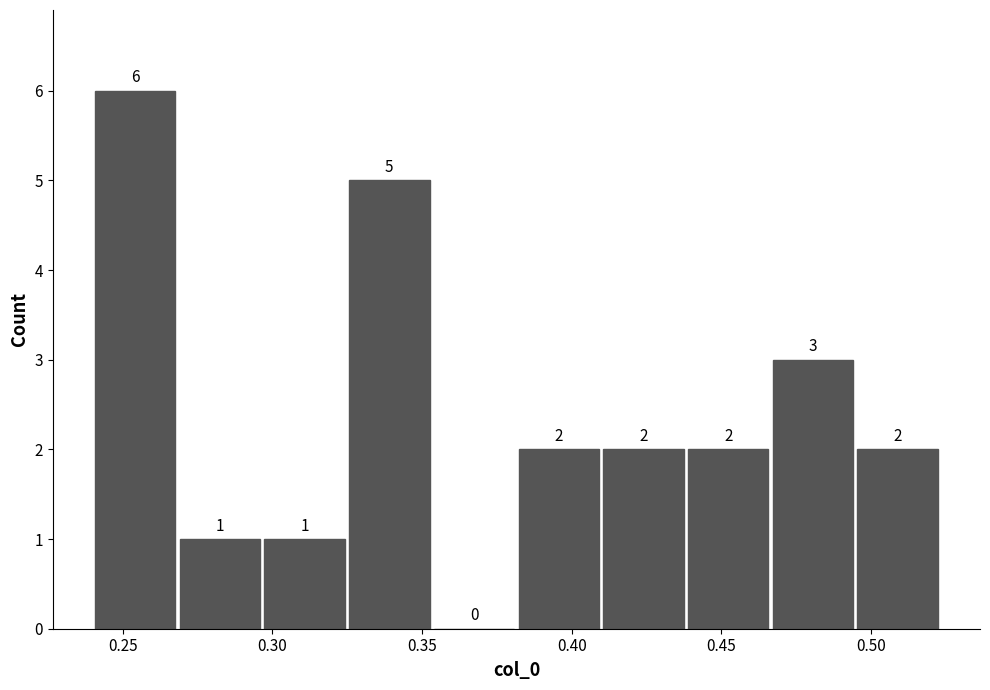

Reading left to right, transcribe this chart: for each bar, give the range it covers on the x-axis and its height. The bar edges are not printed on the chart, so give them approximately, as read against the axis.

0.240 to 0.270: 6
0.270 to 0.295: 1
0.295 to 0.325: 1
0.325 to 0.355: 5
0.355 to 0.380: 0
0.380 to 0.410: 2
0.410 to 0.440: 2
0.440 to 0.465: 2
0.465 to 0.495: 3
0.495 to 0.525: 2